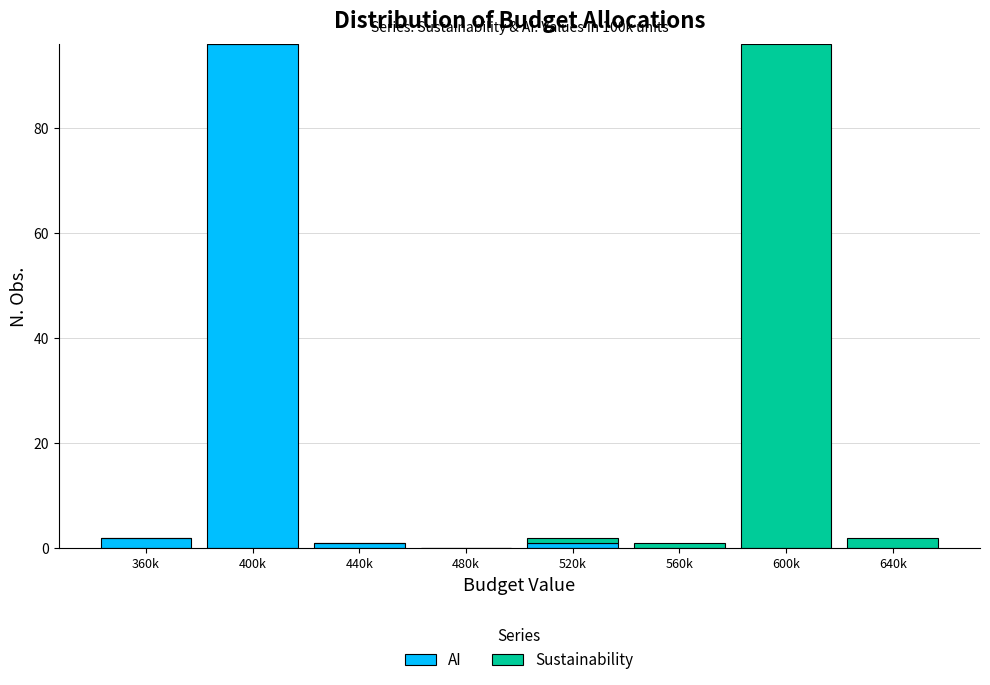

Reading right to left, transcribe the values for AI.

640k=0	600k=0	560k=0	520k=1	480k=0	440k=1	400k=96	360k=2